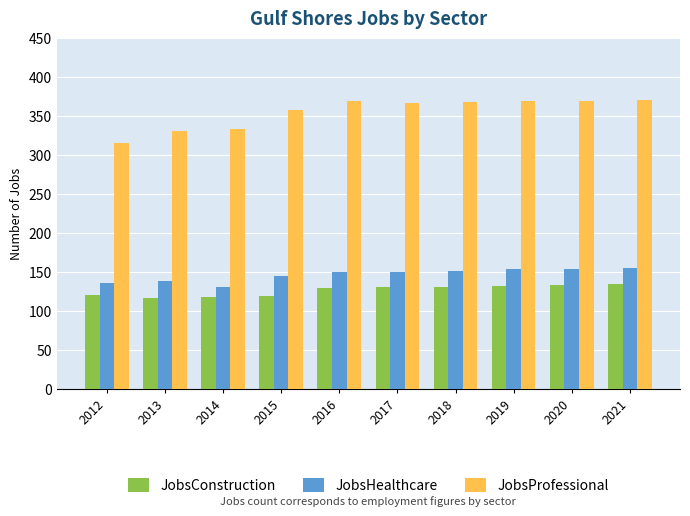

What is the difference between the JobsHealthcare values at 2019 and 2017?

3